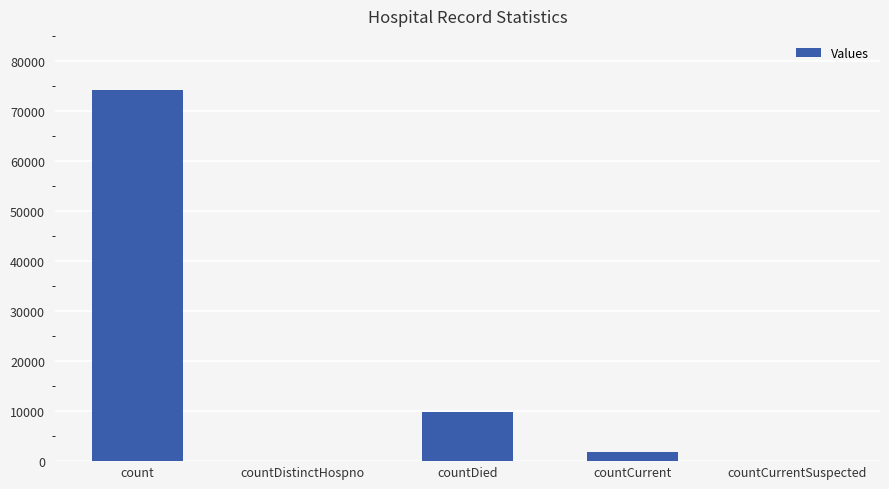

What is the greatest value displayed?

74126